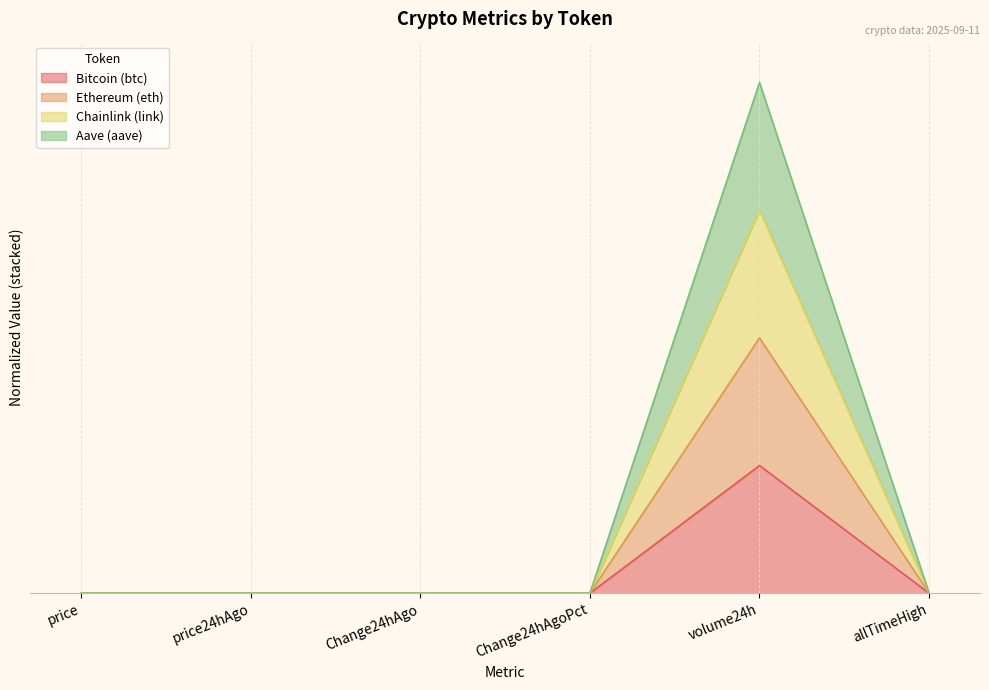

At Change24hAgoPct, list the series in order from smallest to largest.

Bitcoin (btc), Ethereum (eth), Chainlink (link), Aave (aave)